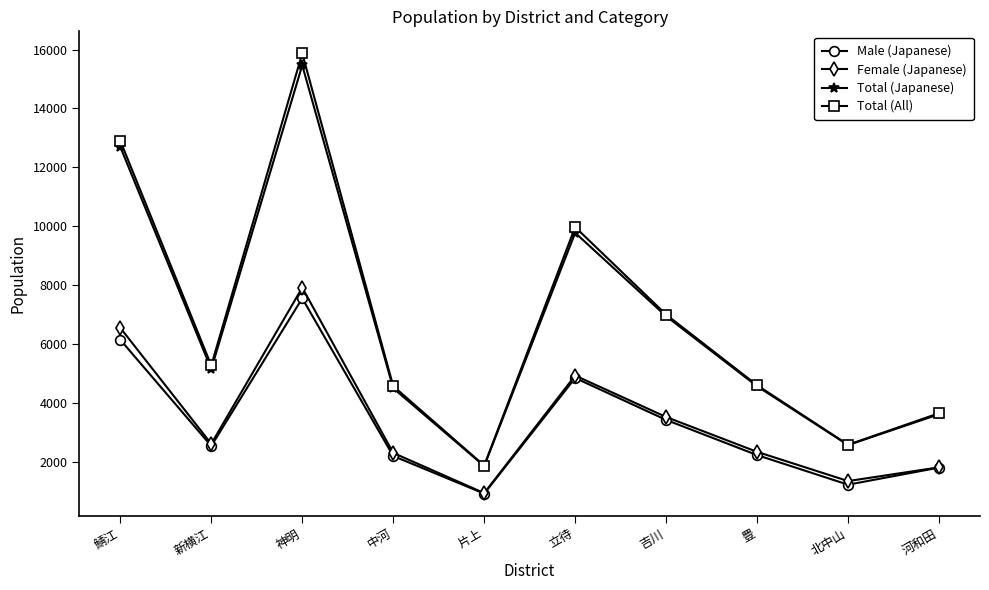

How many interior local peaks does the Male (Japanese) series have?

2